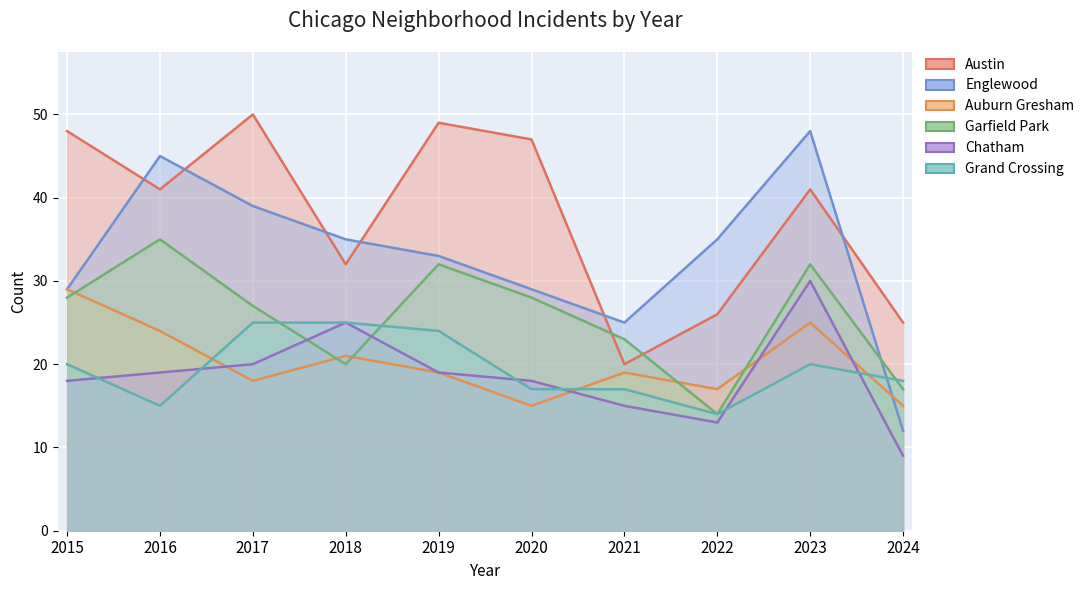

True or false: Auburn Gresham and Austin intersect in this chart.

False